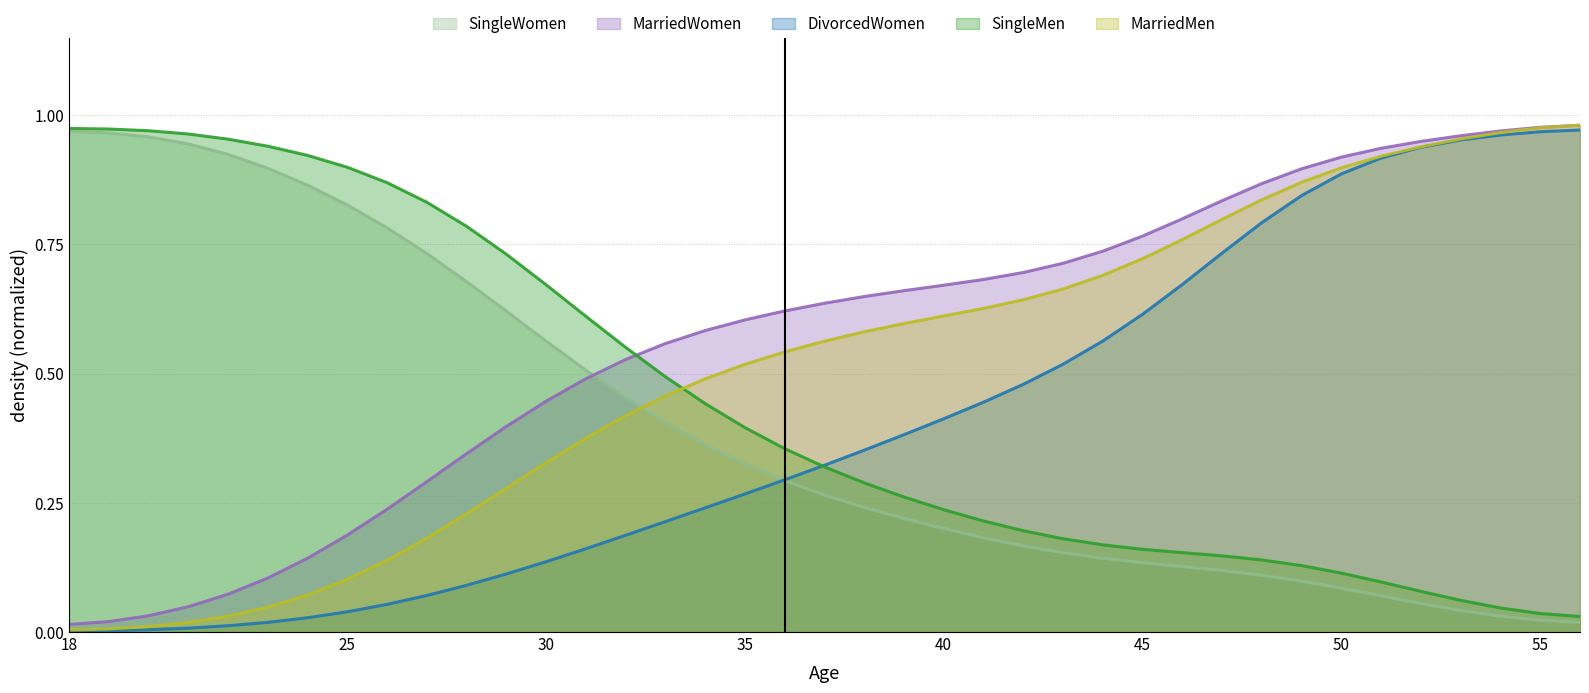

What is the difference between the second highest and second lowest values in the MarriedWomen series?

1.0